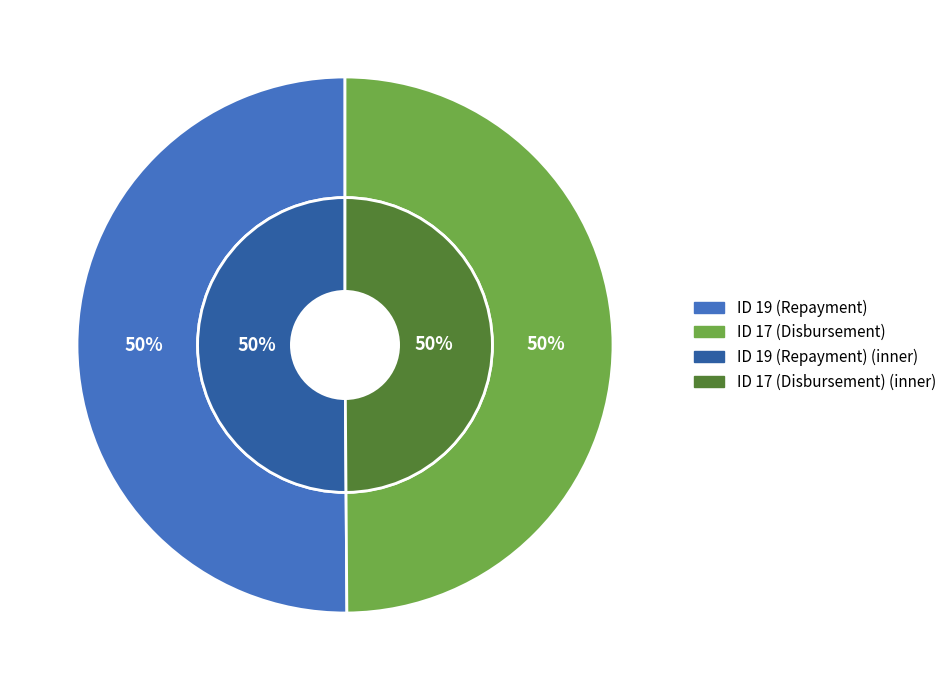

How many slices are in this pie chart?

2